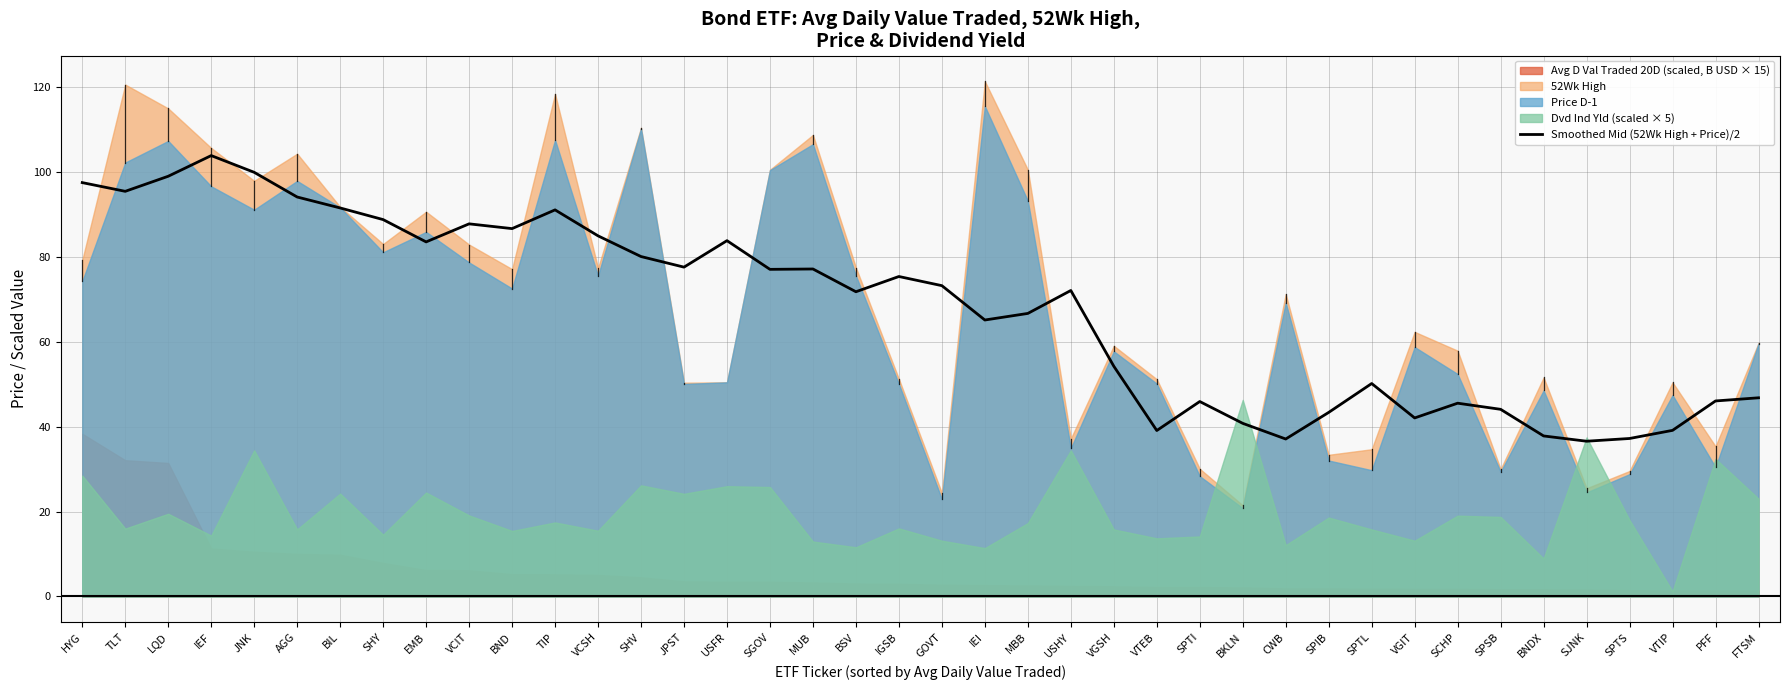

True or false: the data shows 95.5 at TLT.

True